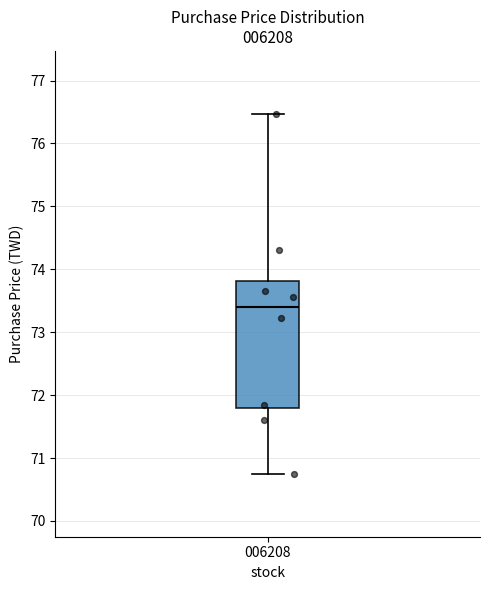

Where does the lower whisker of the box at x = 006208 end on the y-axis? The values are not printed on the chart, so give them approximately, as read against the axis.

70.8